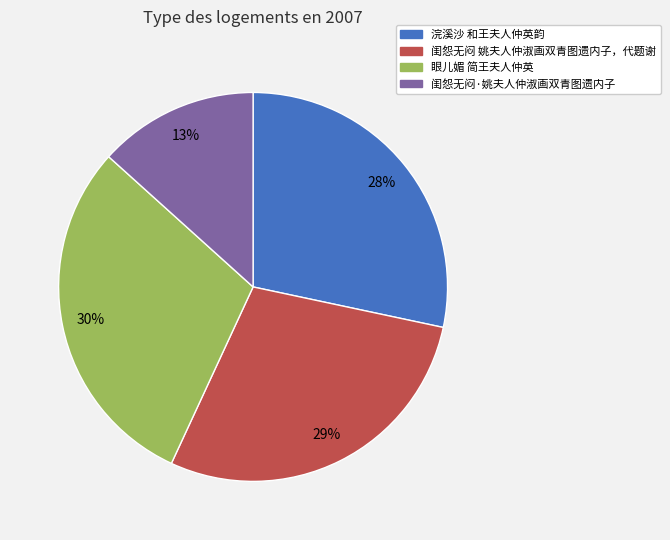

The 闺怨无闷 姚夫人仲淑画双青图遗内子，代题谢 slice represents 42% of the pie. True or false?

False